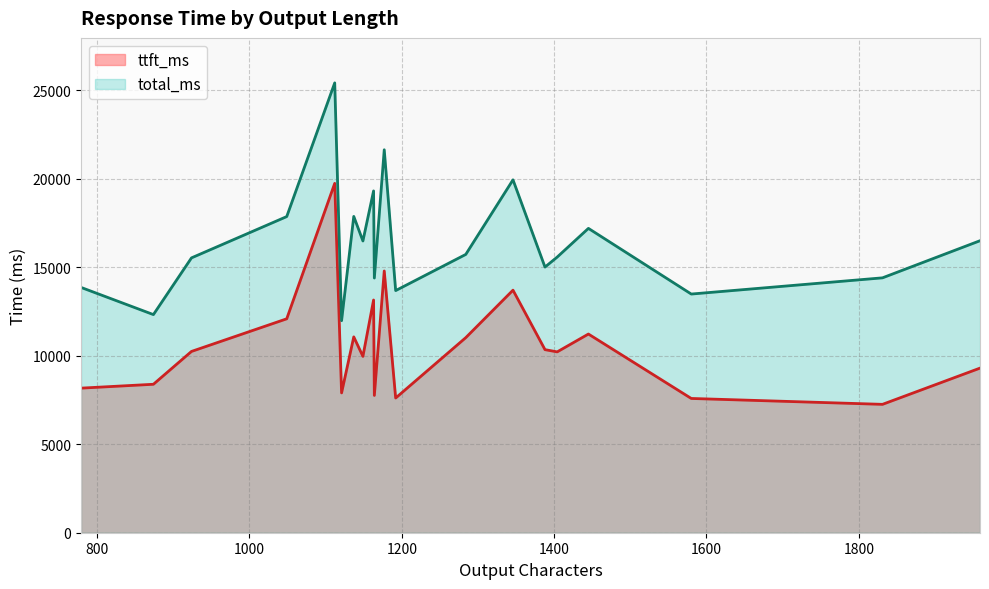

At how many categories does at least one series exceed 17048?

7